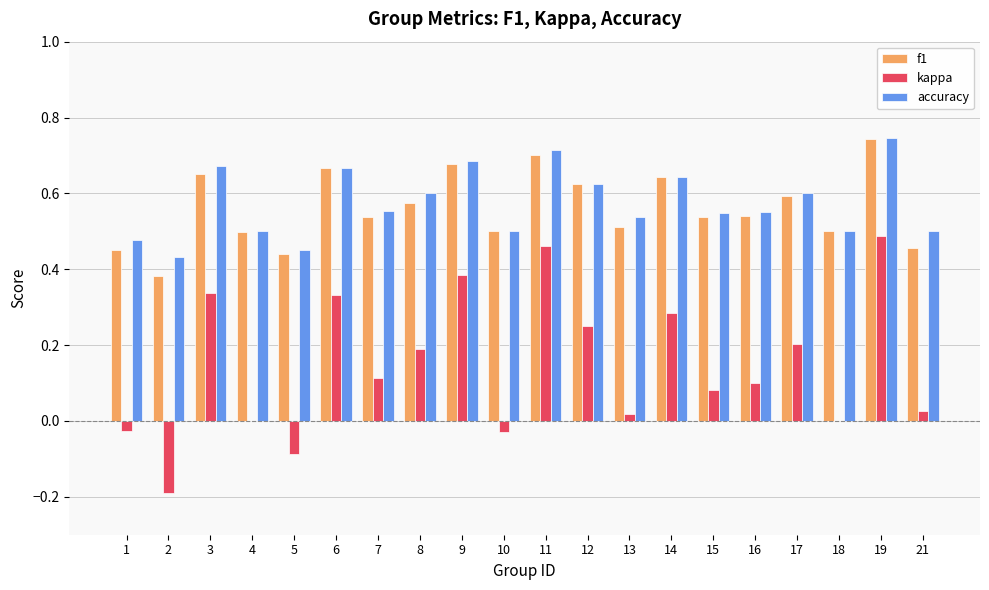

Count the number of categories in the chart.

20